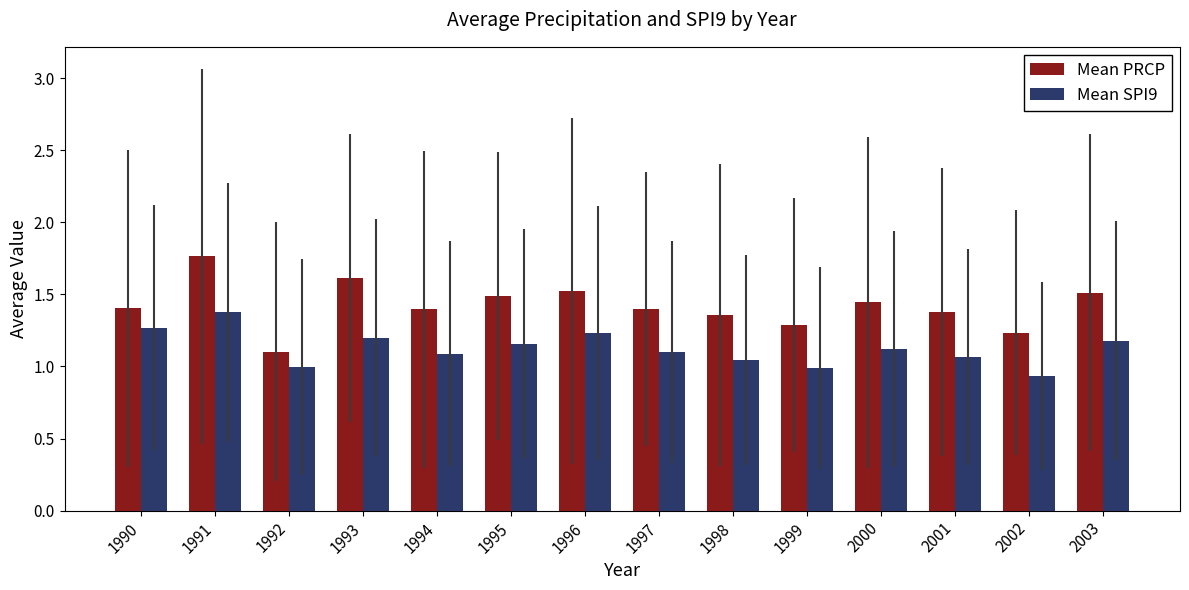

How many data points does each series have?

14